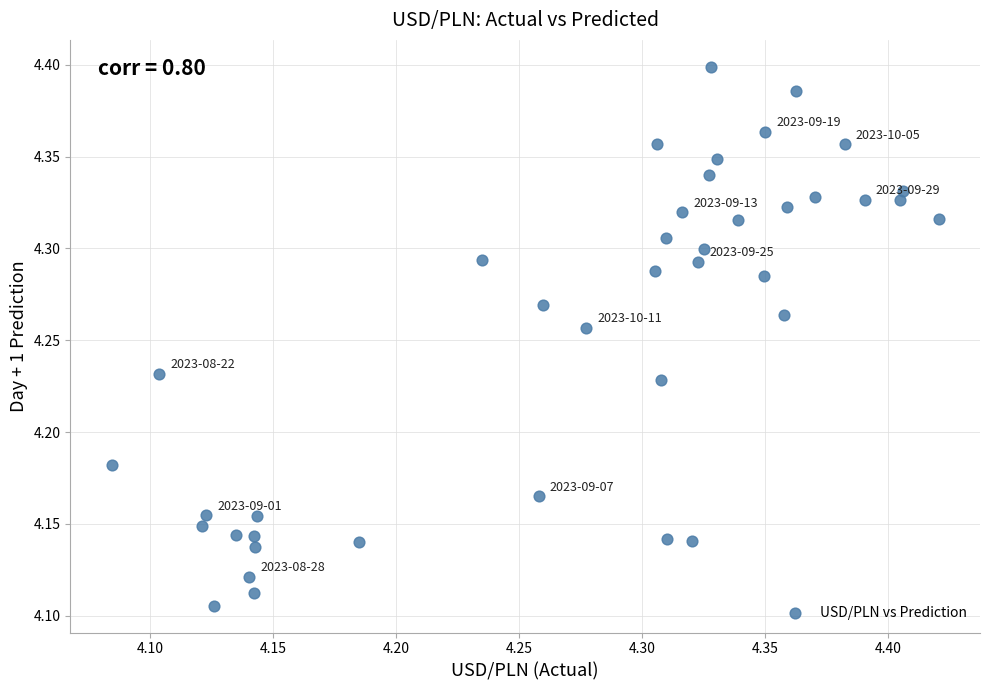

What is the range of X values (max minus min)?

0.3